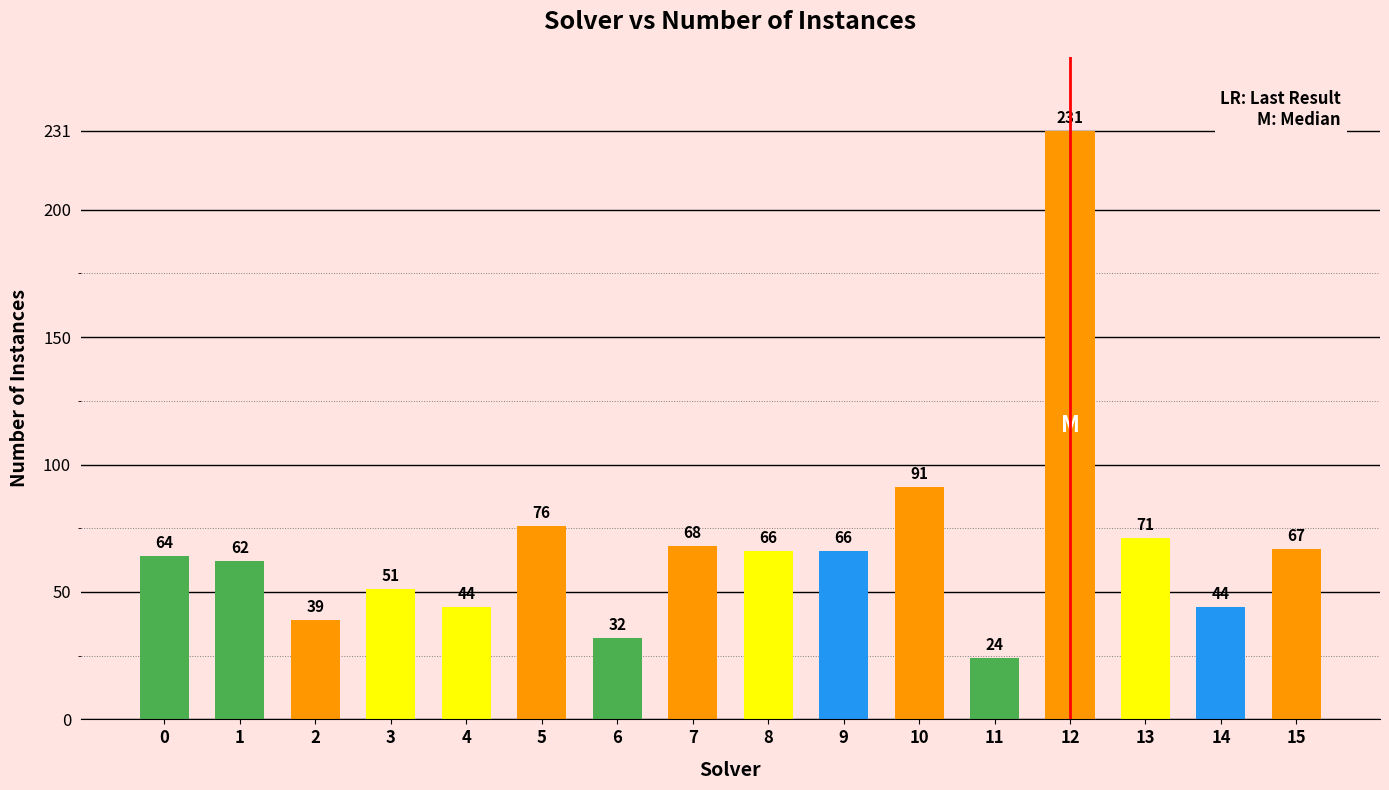

What is the smallest value displayed?

24